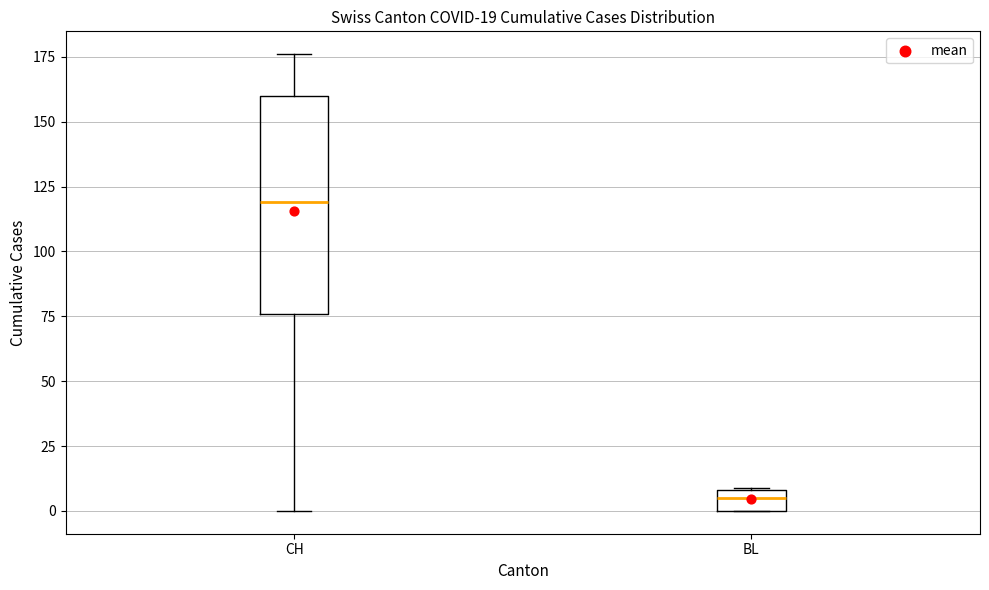

Which box has the highest median line?

CH